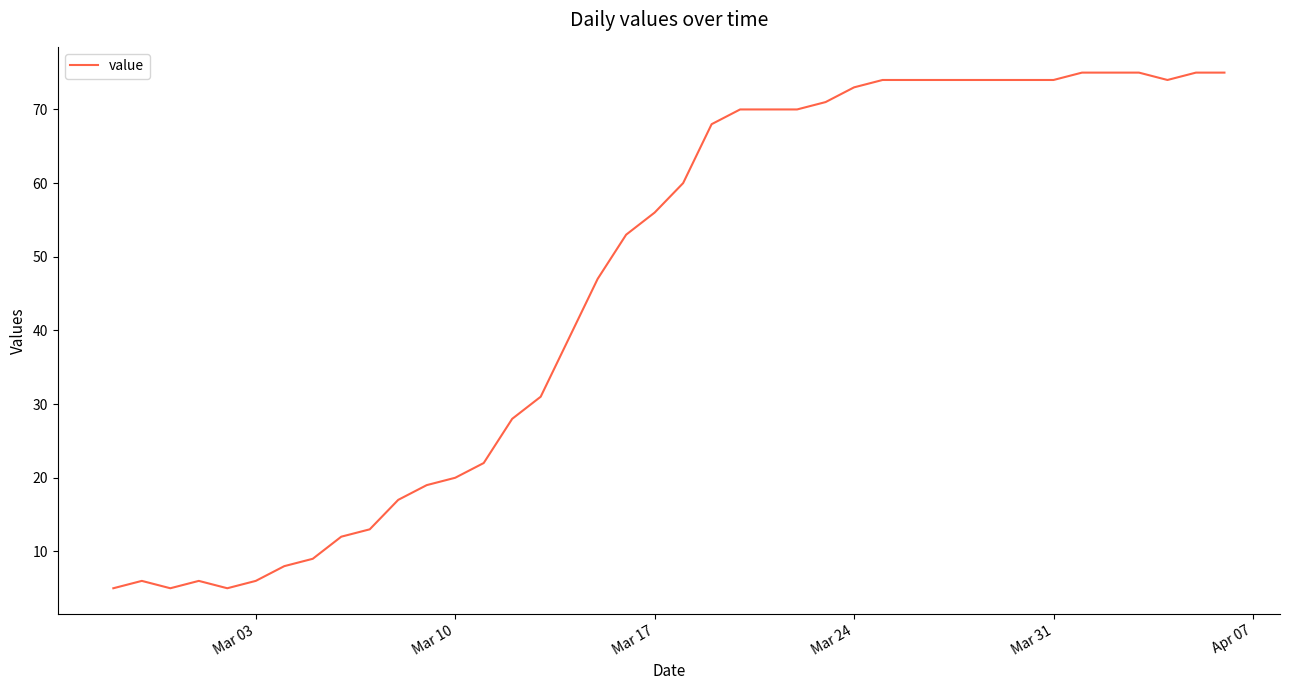

What is the average value?

46